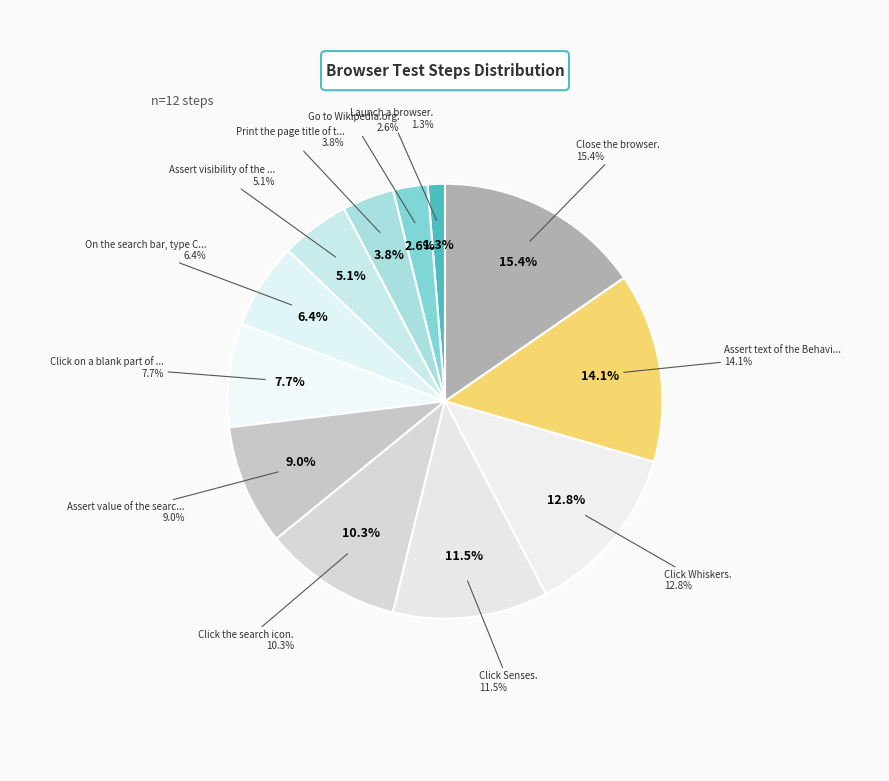

To the nearest percent, what percentage of the pie is Assert visibility of the header?

5%